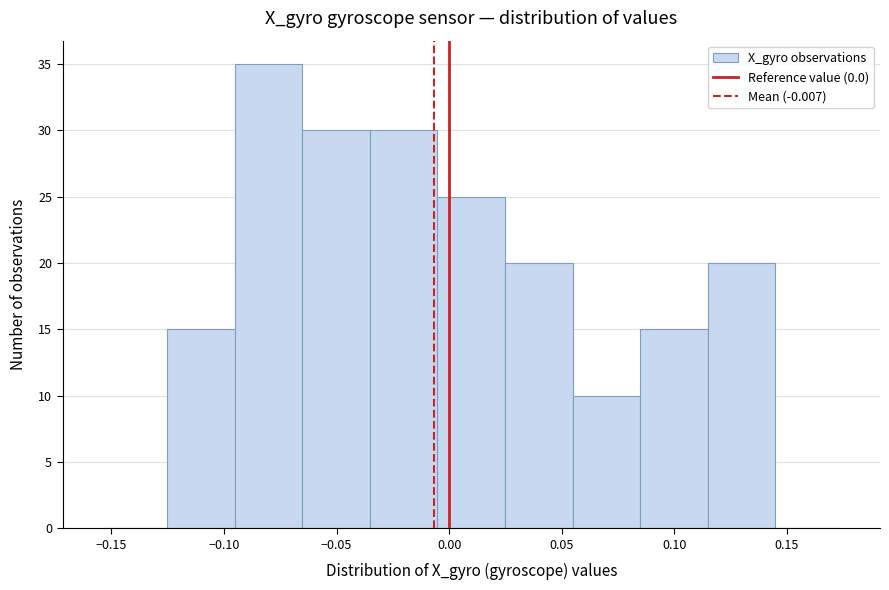

Over which range of the x-axis is the bar tallest?

-0.095 to -0.065